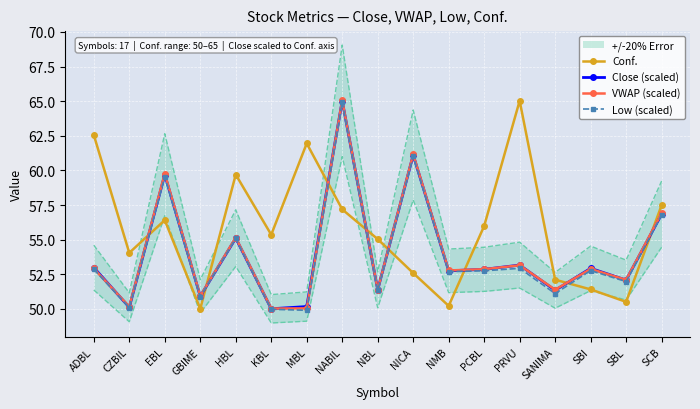

What is the difference between the second highest and minimum values in the Close (scaled) series?

11.1